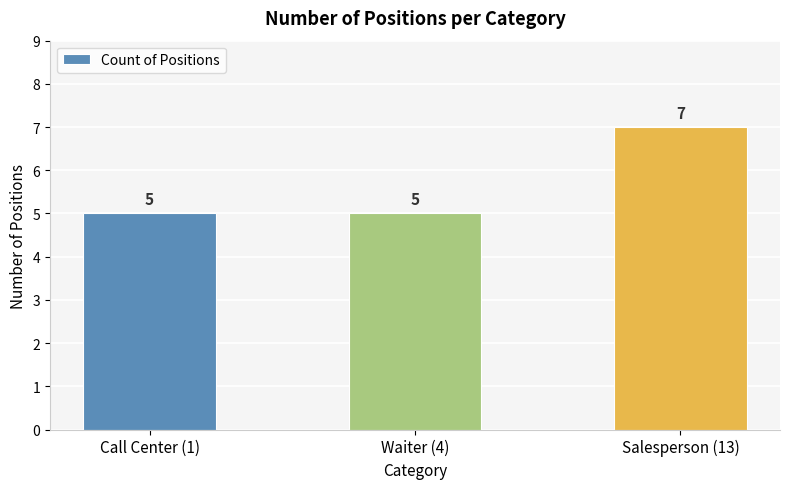

The value at Waiter (4) is 5. True or false?

True